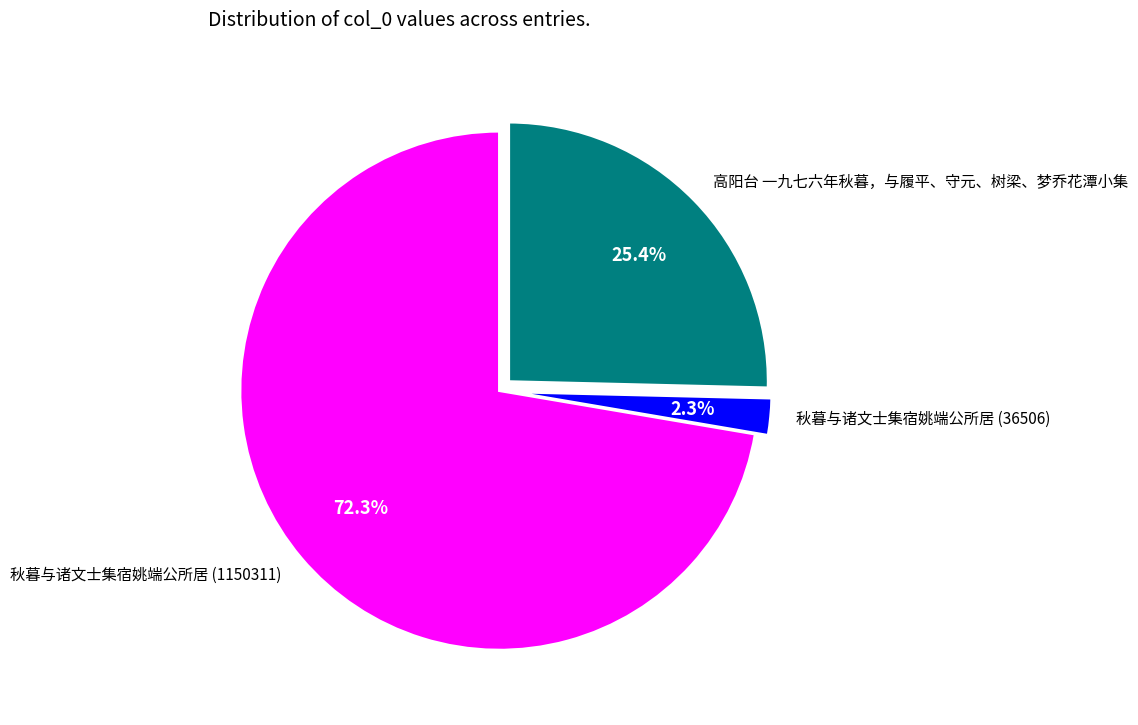

To the nearest percent, what portion does 高阳台 一九七六年秋暮，与履平、守元、树梁、梦乔花潭小集 represent?

25%